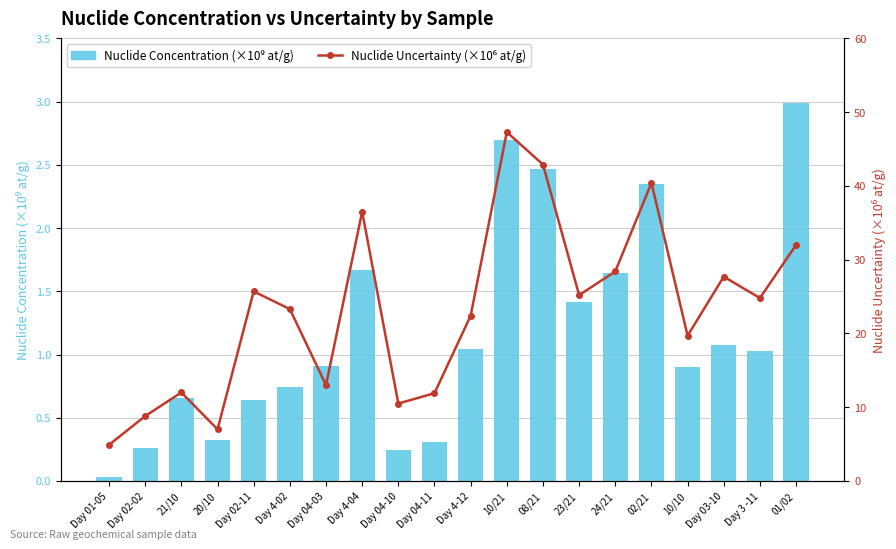

What position from the left is Day 01-05?

1